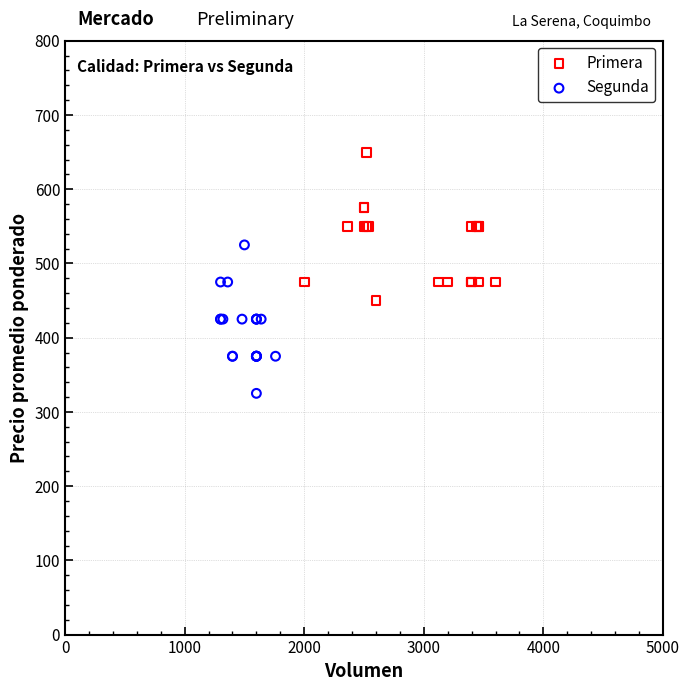

Which series contains the lowest Y value?

Segunda